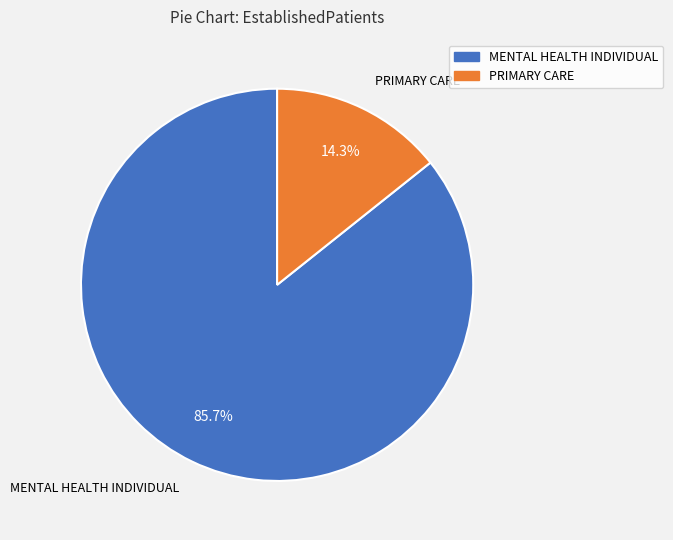

What percentage is the PRIMARY CARE slice, to the nearest percent?

14%